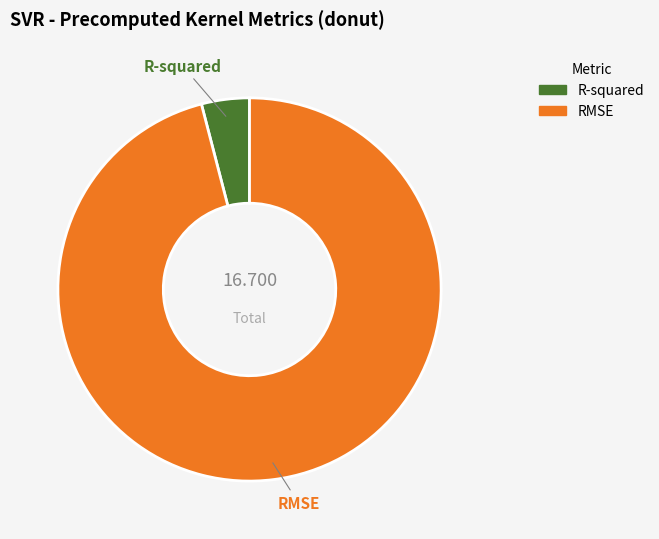

True or false: R-squared accounts for 4% of the total.

True